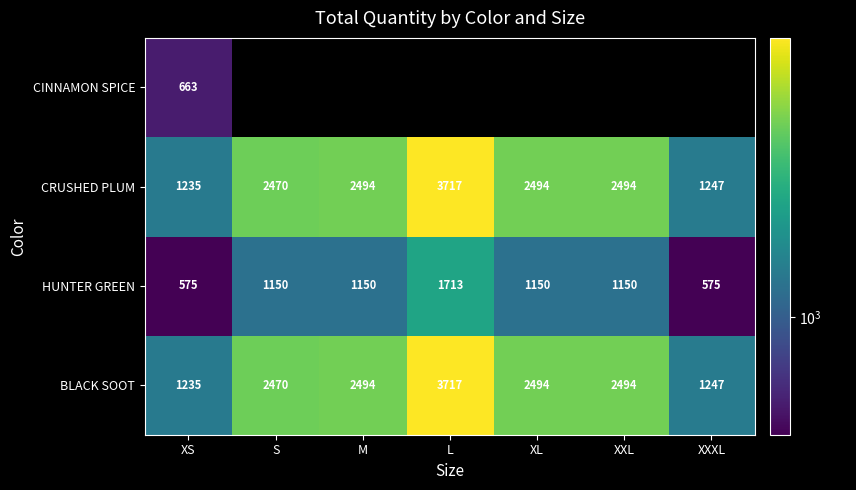

What is the approximate value of HUNTER GREEN at XXL?

1150